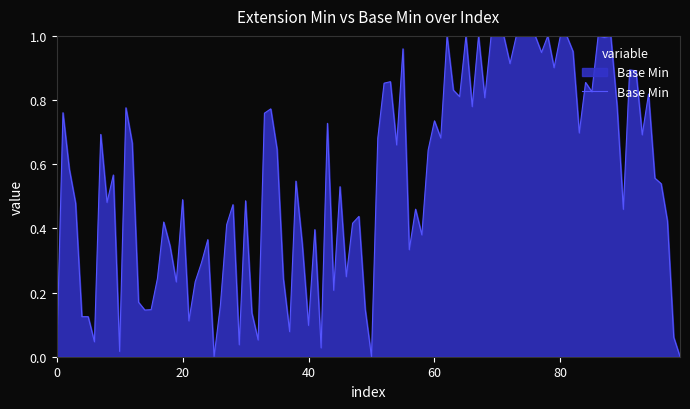

How many lines are shown in the chart?

1